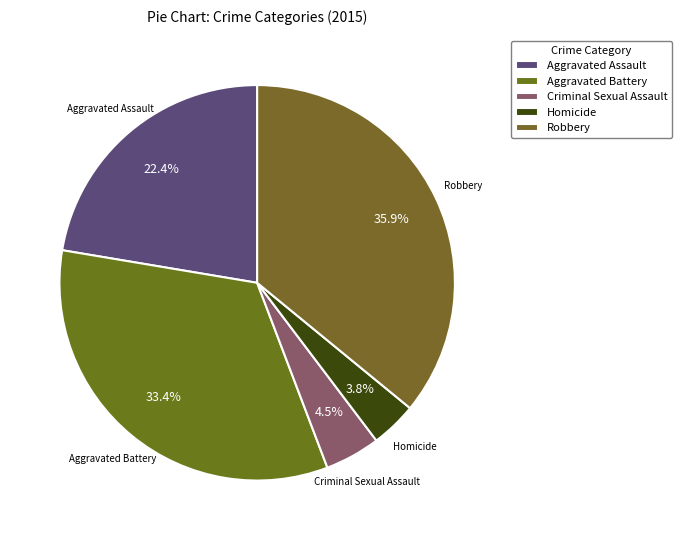

Is the sum of Homicide and Aggravated Battery greater than half?

No